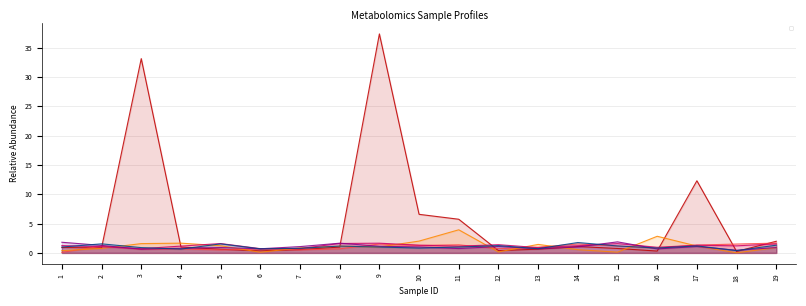

How many data points in _1_ARACHIDONOYLGLYCEROPHOSCHO are less than 1?

5